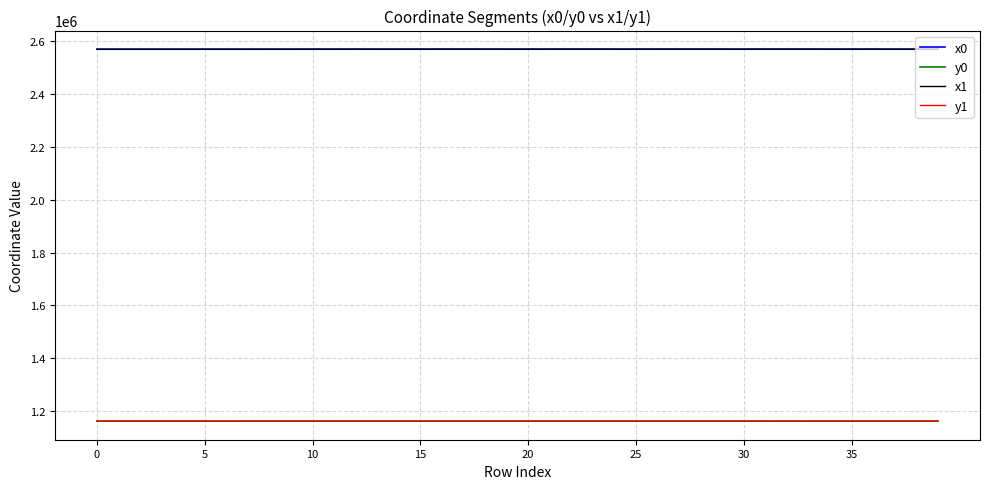

What is the minimum value shown in the chart?

1162240.2